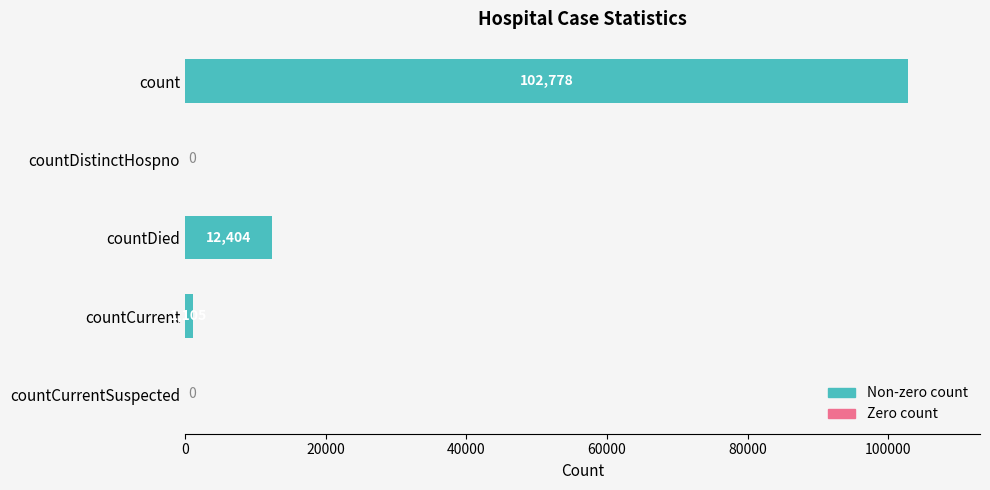

What is the sum of all values?

116287